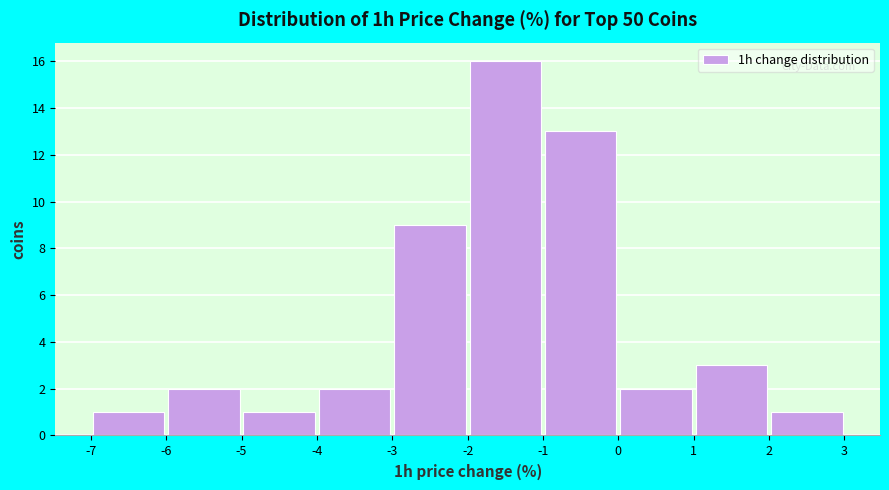

Reading left to right, transcribe this chart: for each bar, give the range it covers on the x-axis and its height. The values are not printed on the chart, so give them approximately, as read against the axis.

-7 to -6: 1
-6 to -5: 2
-5 to -4: 1
-4 to -3: 2
-3 to -2: 9
-2 to -1: 16
-1 to 0: 13
0 to 1: 2
1 to 2: 3
2 to 3: 1